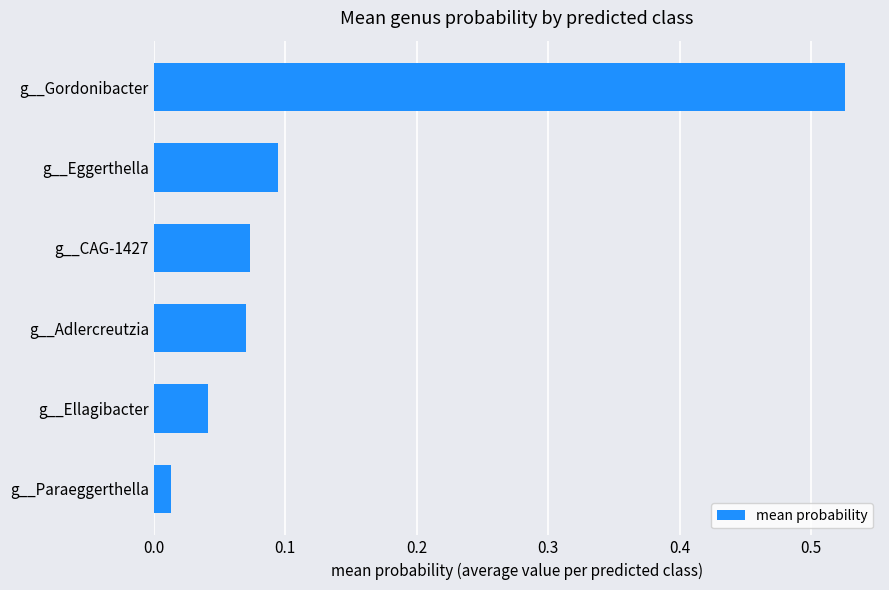

The chart shows a value of 0.0 at g__CAG-1427. True or false?

False